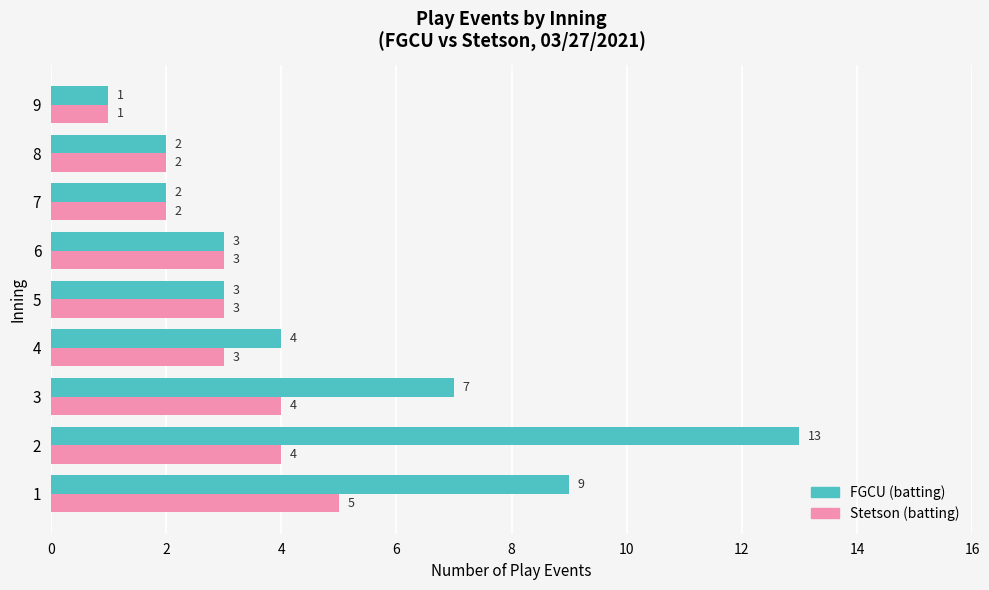

What is the total value across all series at 7?

4